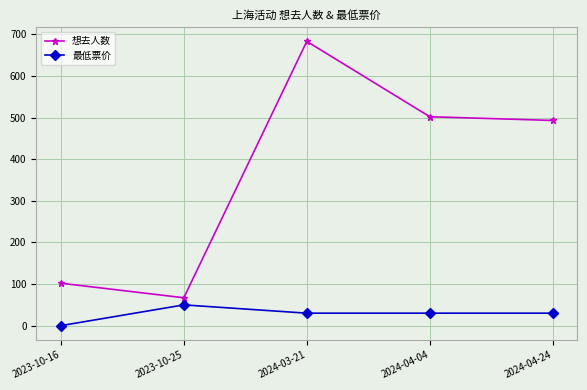

What is the difference between the second highest and minimum values in the 想去人数 series?

435.0